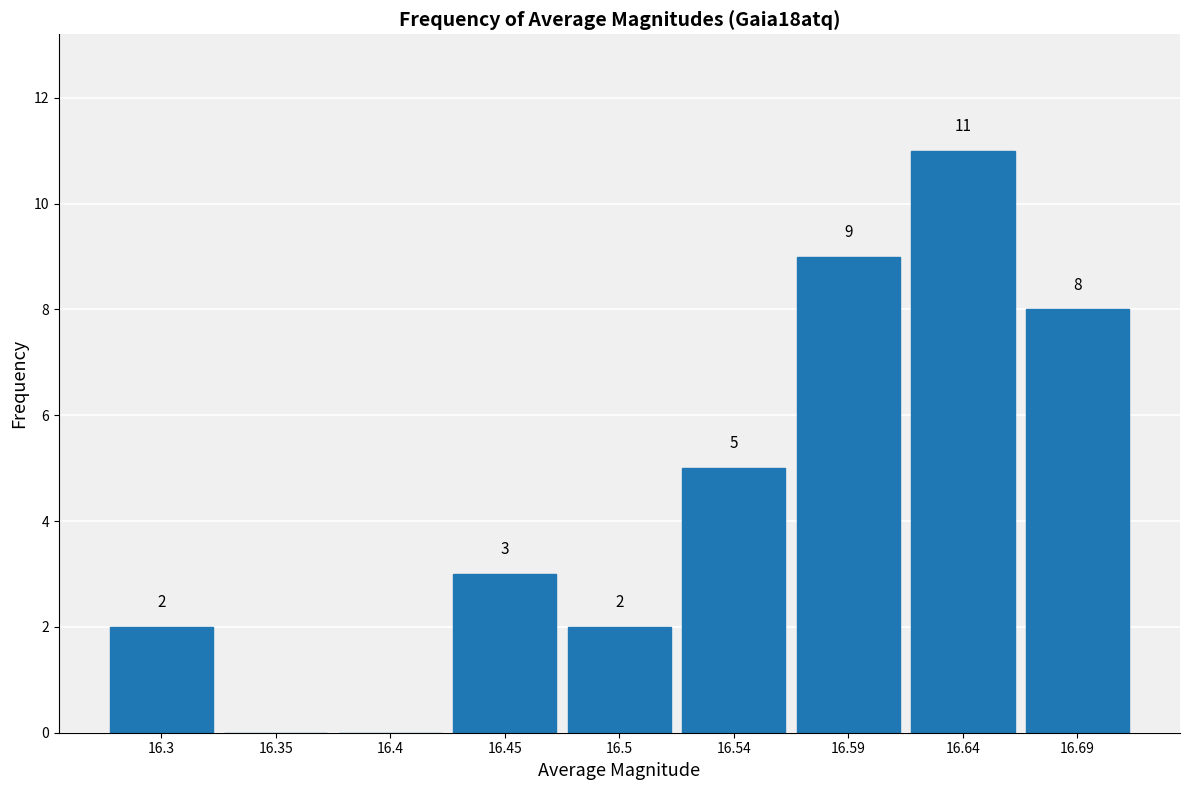

Reading left to right, list all the values displayed in this chart.

16.3=2	16.35=0	16.4=0	16.45=3	16.5=2	16.54=5	16.59=9	16.64=11	16.69=8